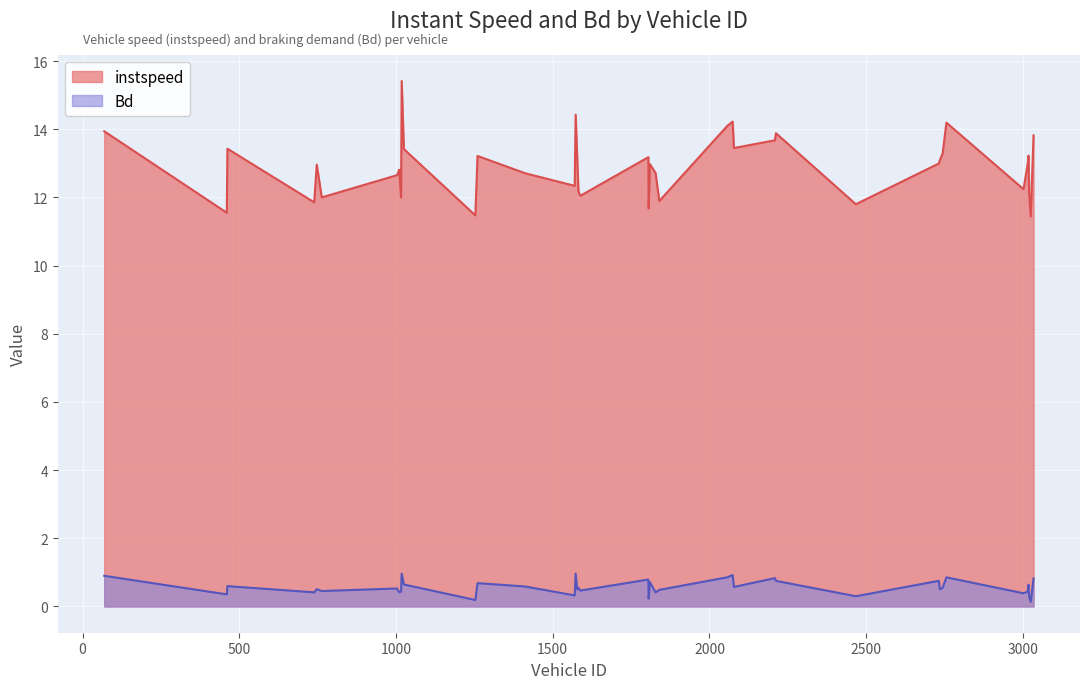

What are all the series names shown in the legend?

instspeed, Bd